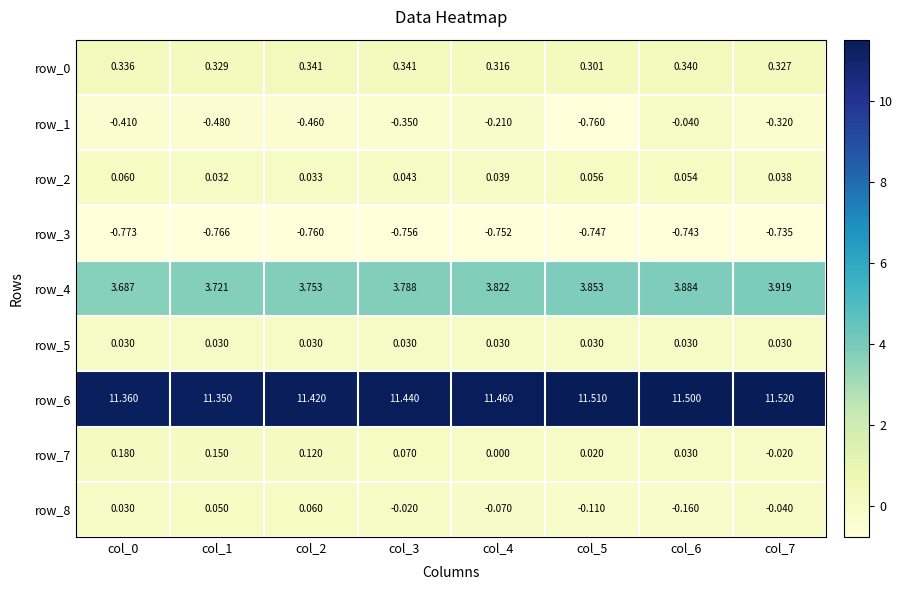

Which series has the largest total across all categories?

row_6